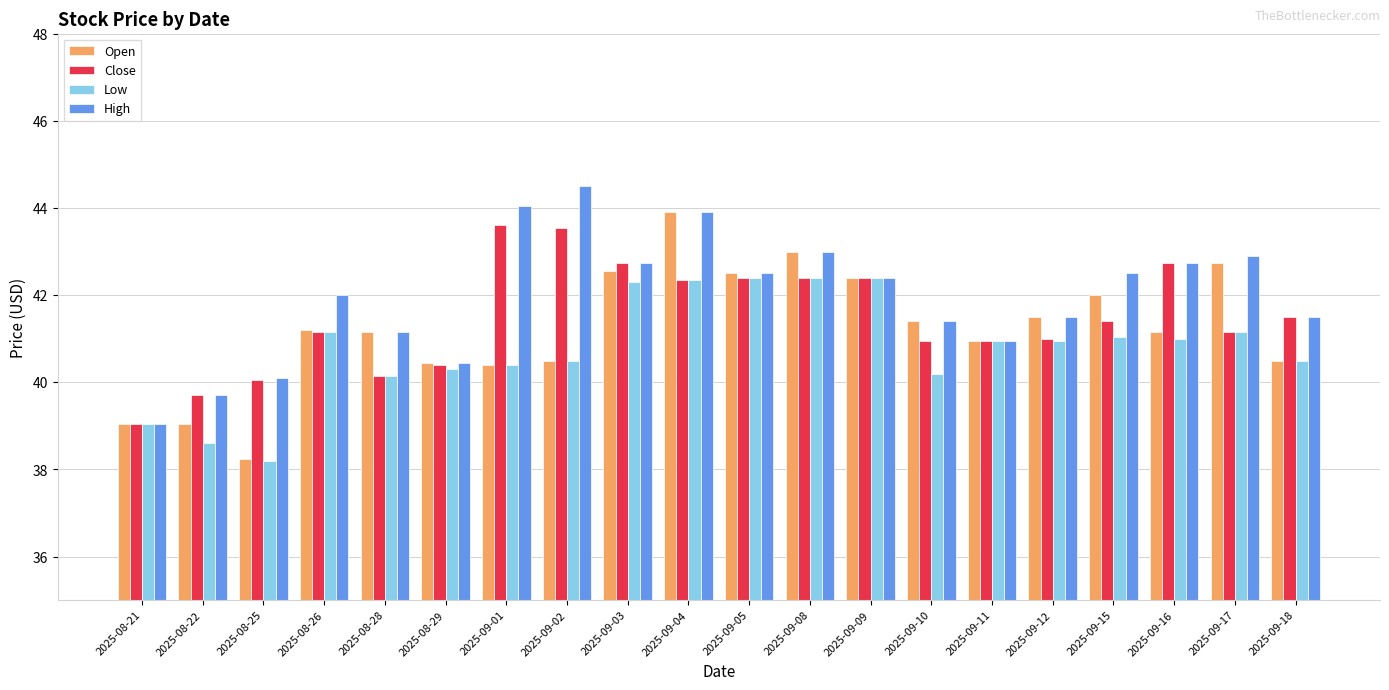

Which category has the lowest value across all series?

2025-08-25